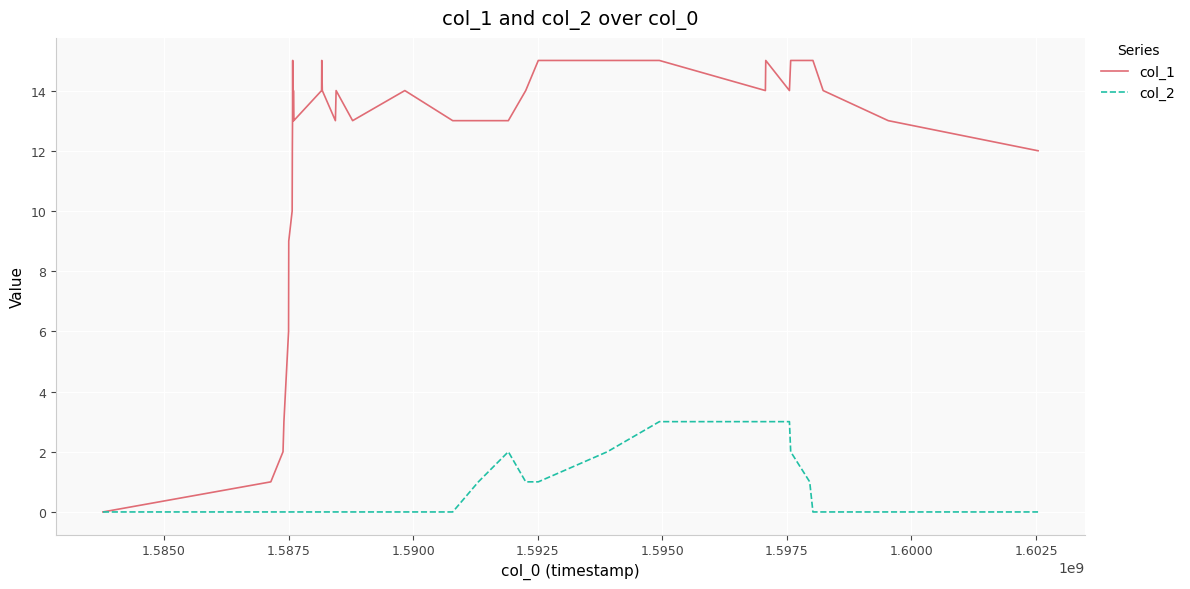

What is the difference between the maximum and second lowest values in the col_2 series?

3